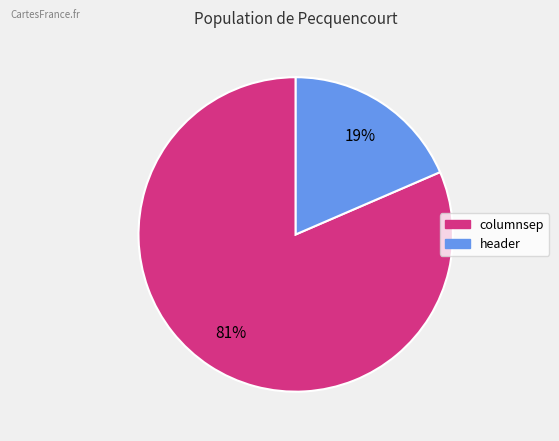

Does any single category account for the majority?

Yes